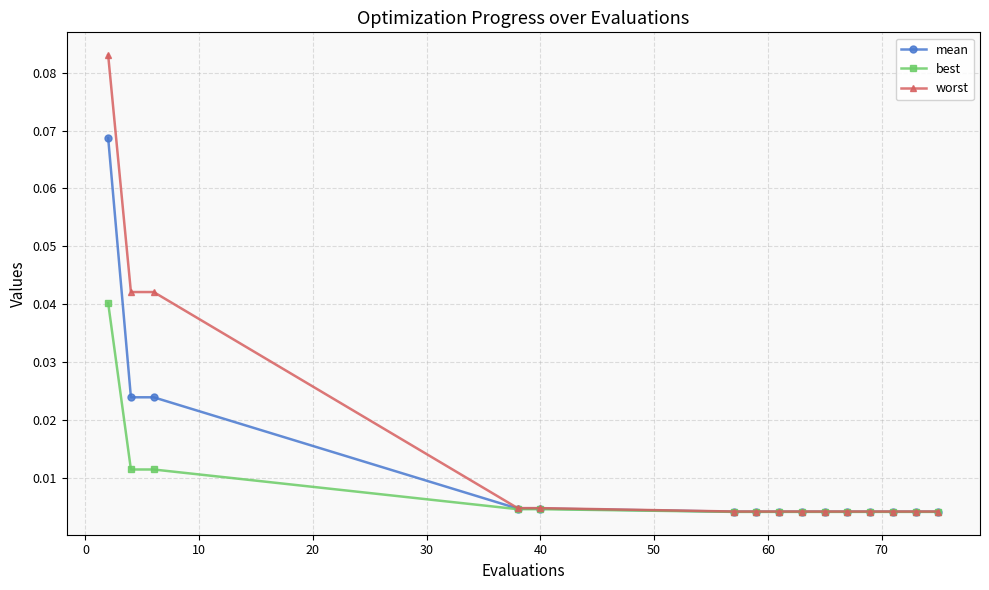

At how many categories does at least one series exceed 0?

15